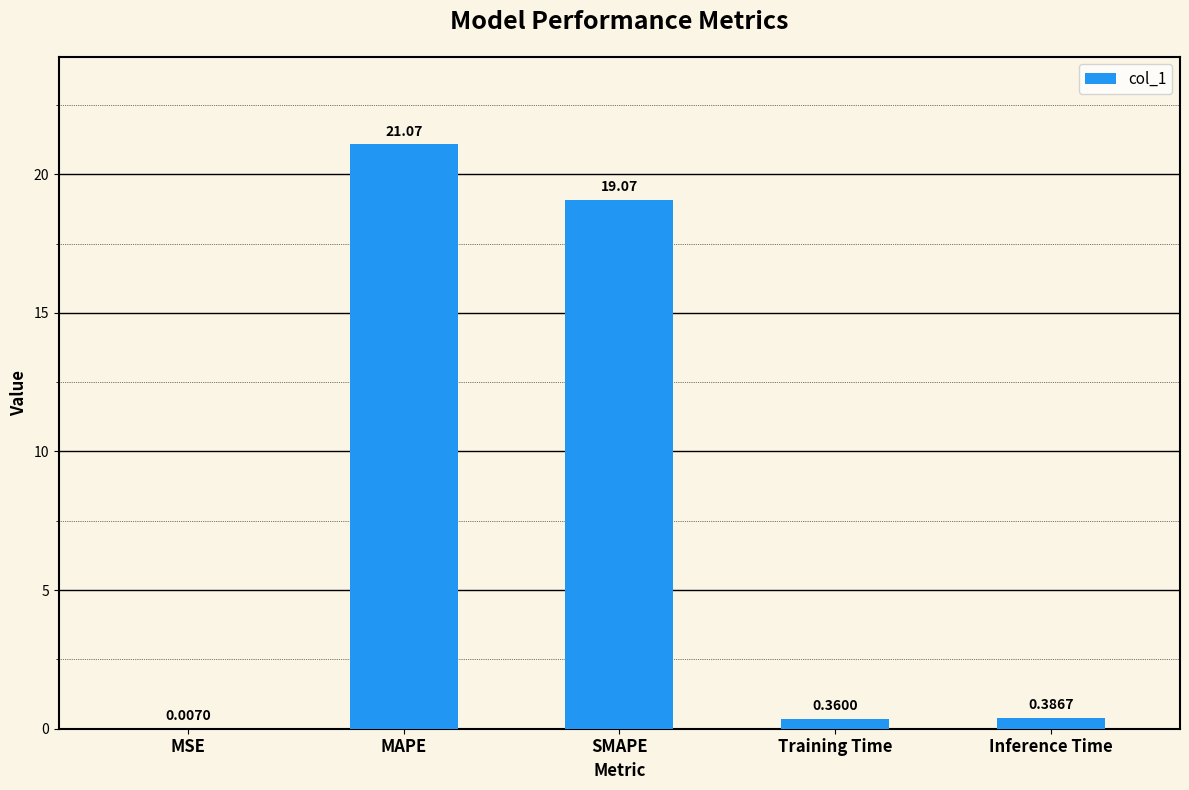

What is the average value?

8.2